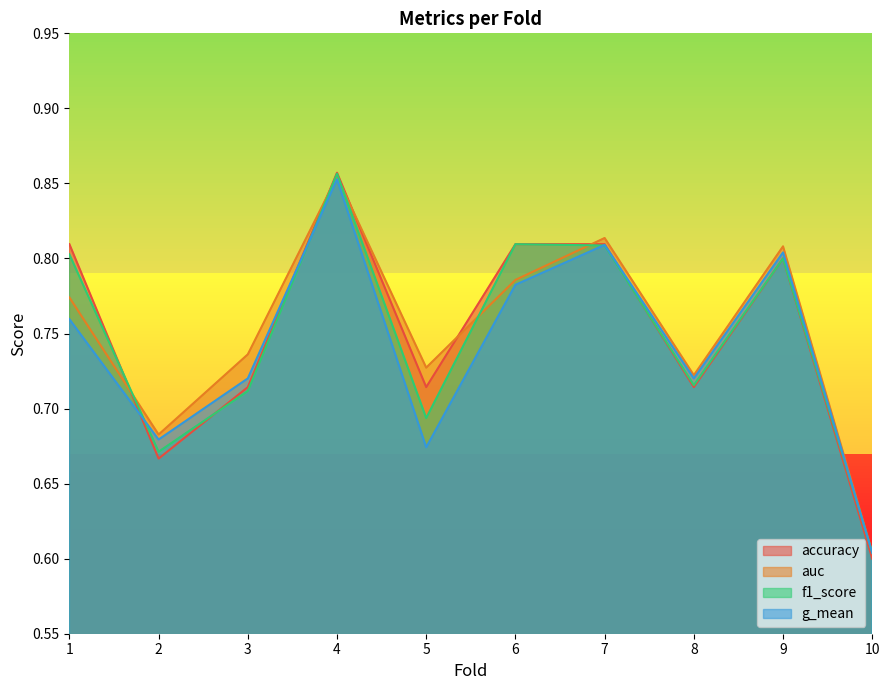

How many intersections are there between auc and f1_score?

5